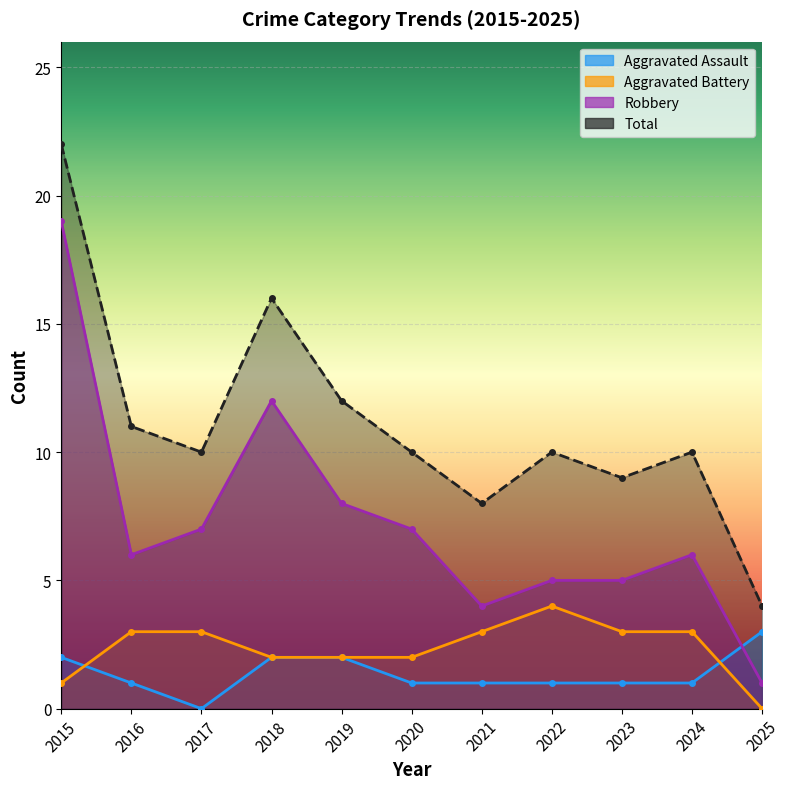

Is the value of Total at 2017 greater than the value of Robbery at 2022?

Yes